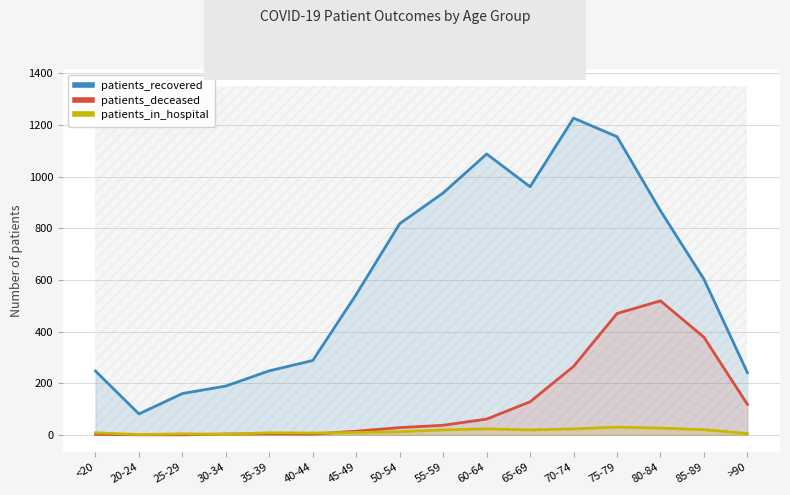

What are all the series names shown in the legend?

patients_recovered, patients_deceased, patients_in_hospital